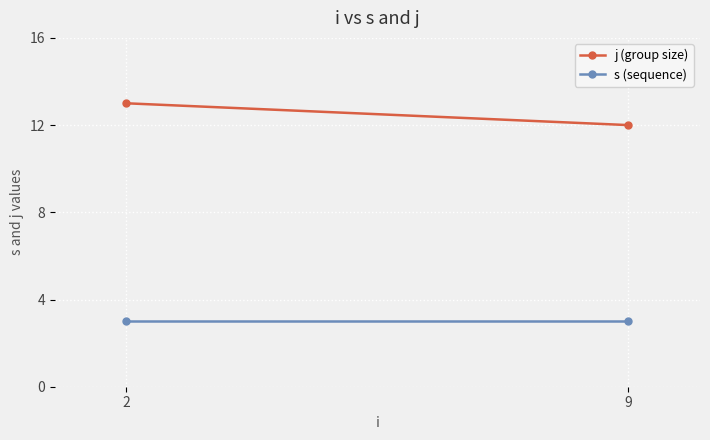

Between 2 and 9, which series saw the biggest shift?

j (group size)